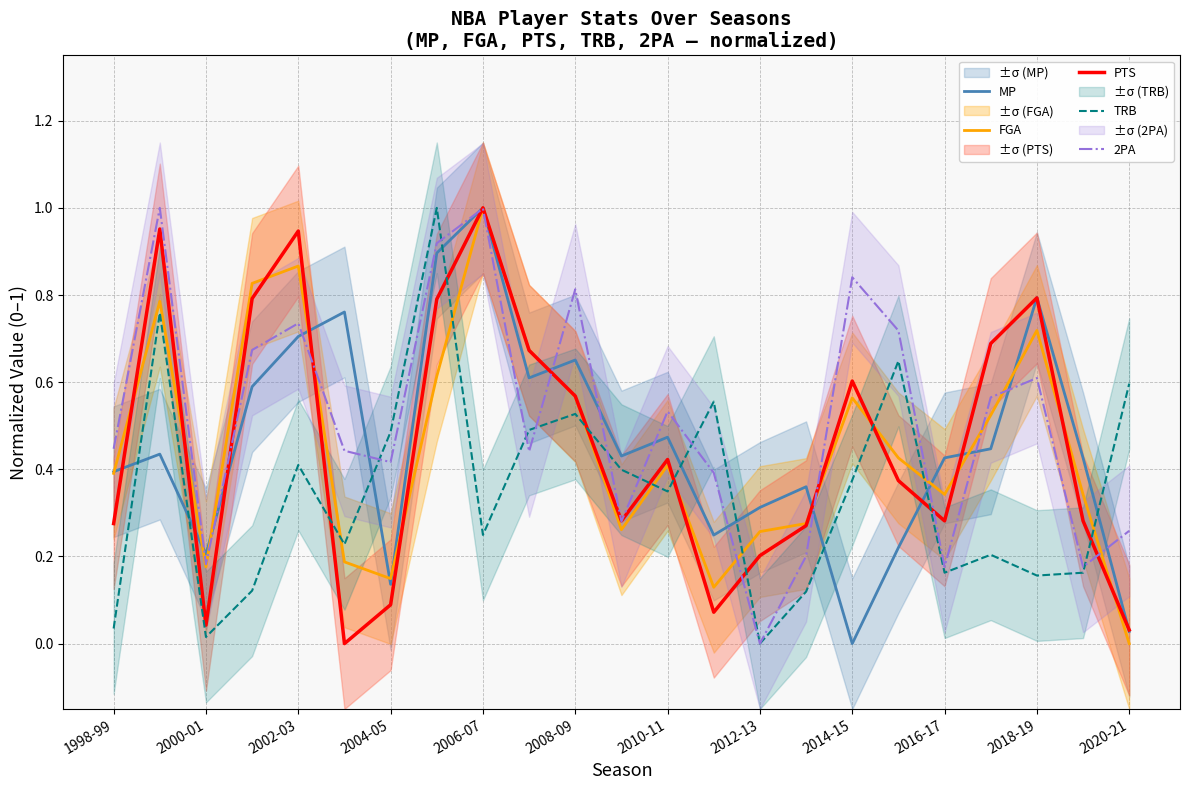

At which label does PTS reach its peak?

2006-07